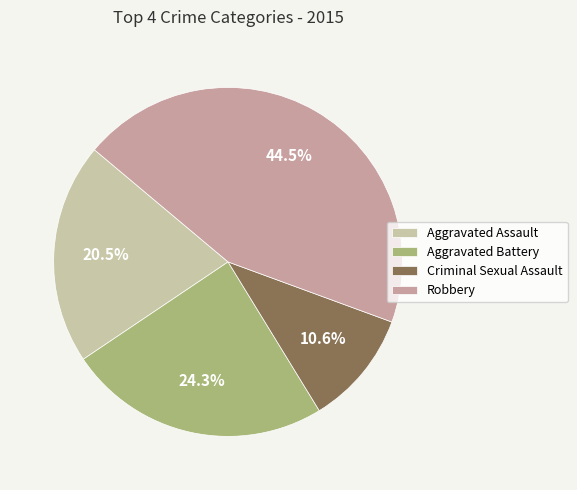

Rank the categories by value from lowest to highest.

Criminal Sexual Assault, Aggravated Assault, Aggravated Battery, Robbery